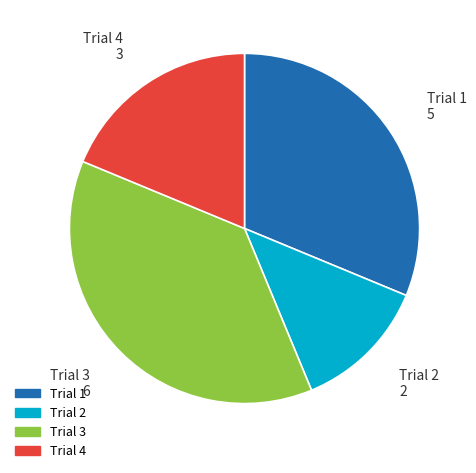

Is there a majority slice in this chart?

No